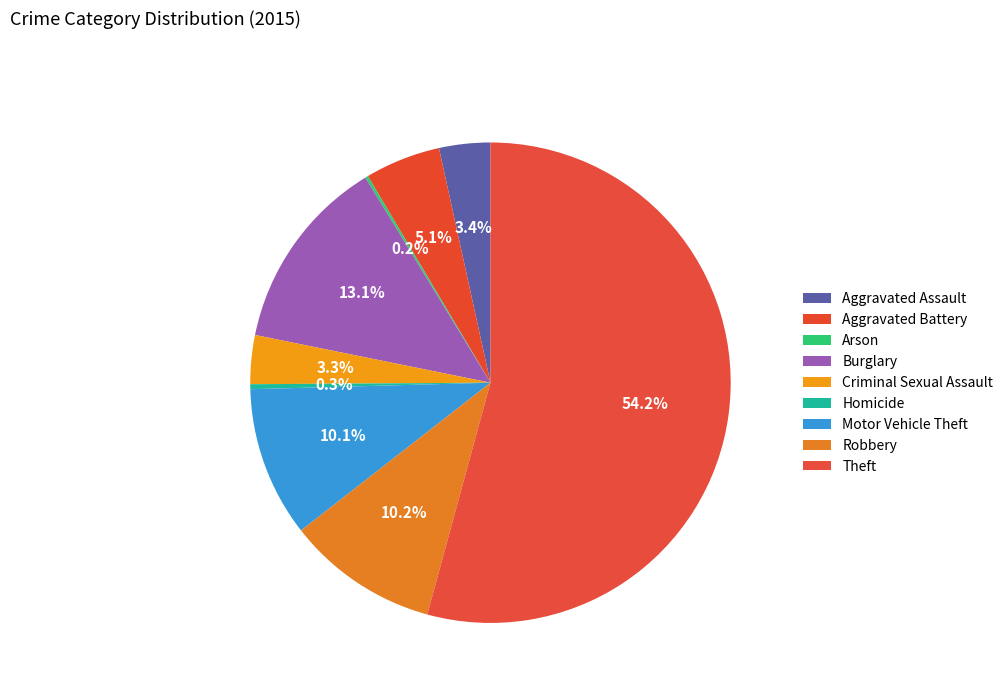

To the nearest percent, what is the average slice percentage?

11%